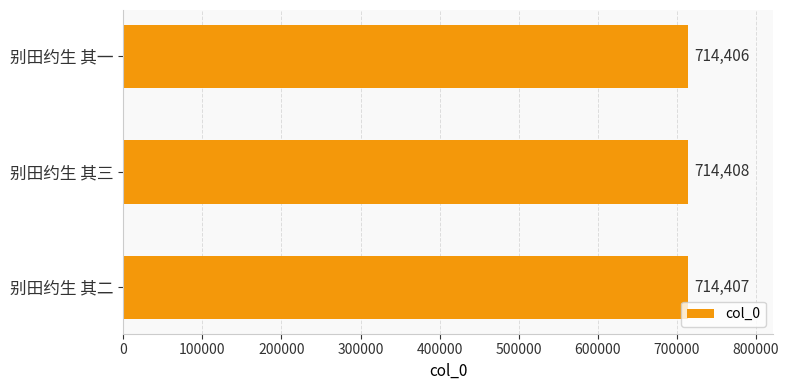

Reading top to bottom, transcribe all the data shown in this chart.

别田约生 其一=714406	别田约生 其三=714408	别田约生 其二=714407